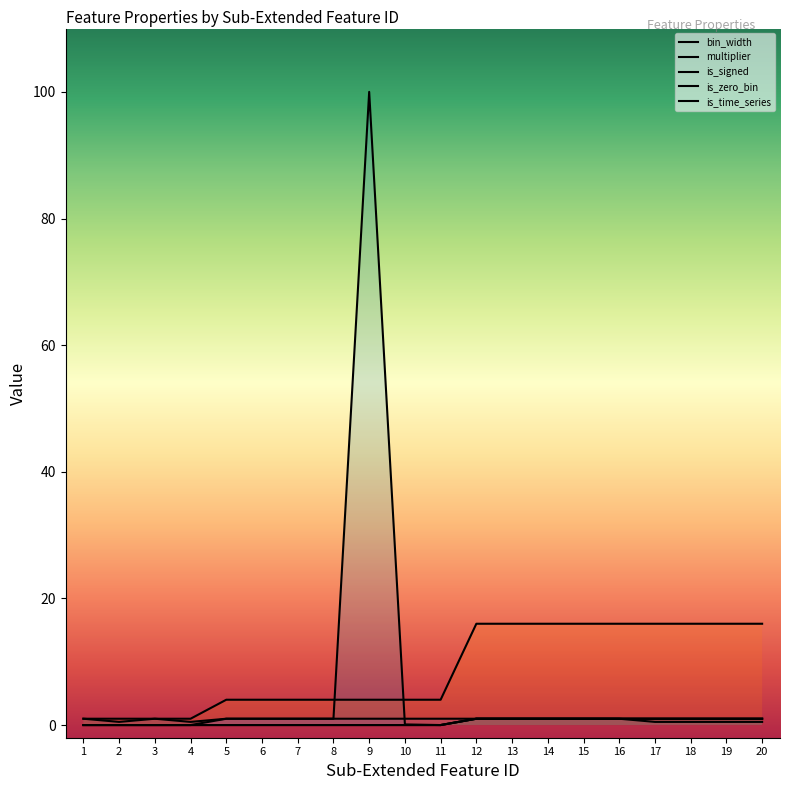

How many data points does each series have?

20